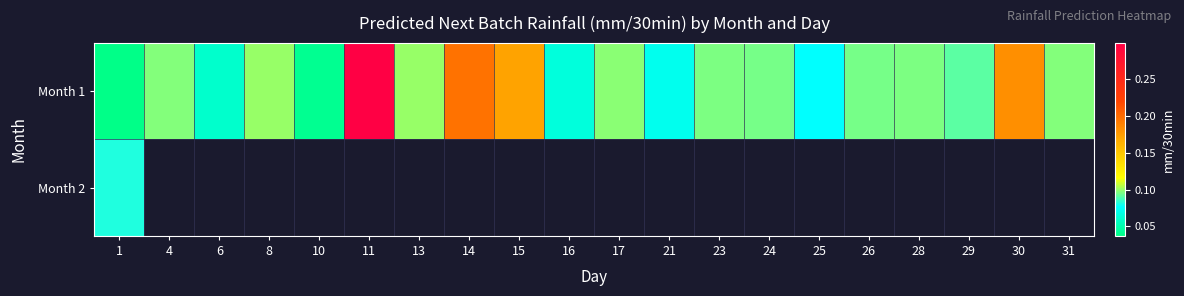

Which series has the widest spread of values?

Month 1